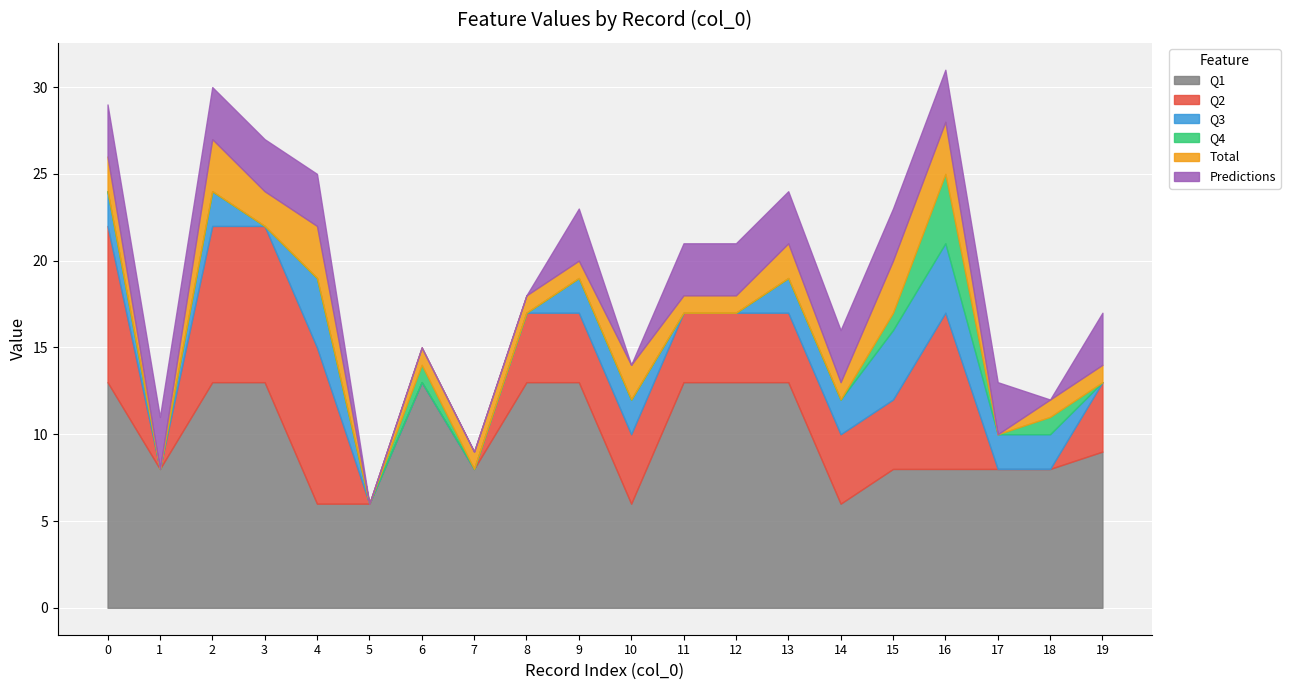

After their last crossing, which series has the higher values: Total or Predictions?

Predictions